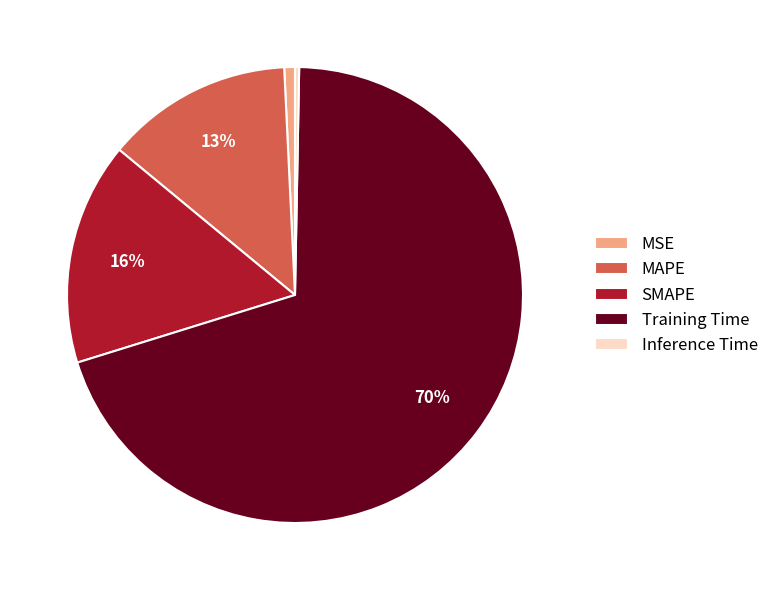

Is it true that SMAPE is 30% of the pie?

False